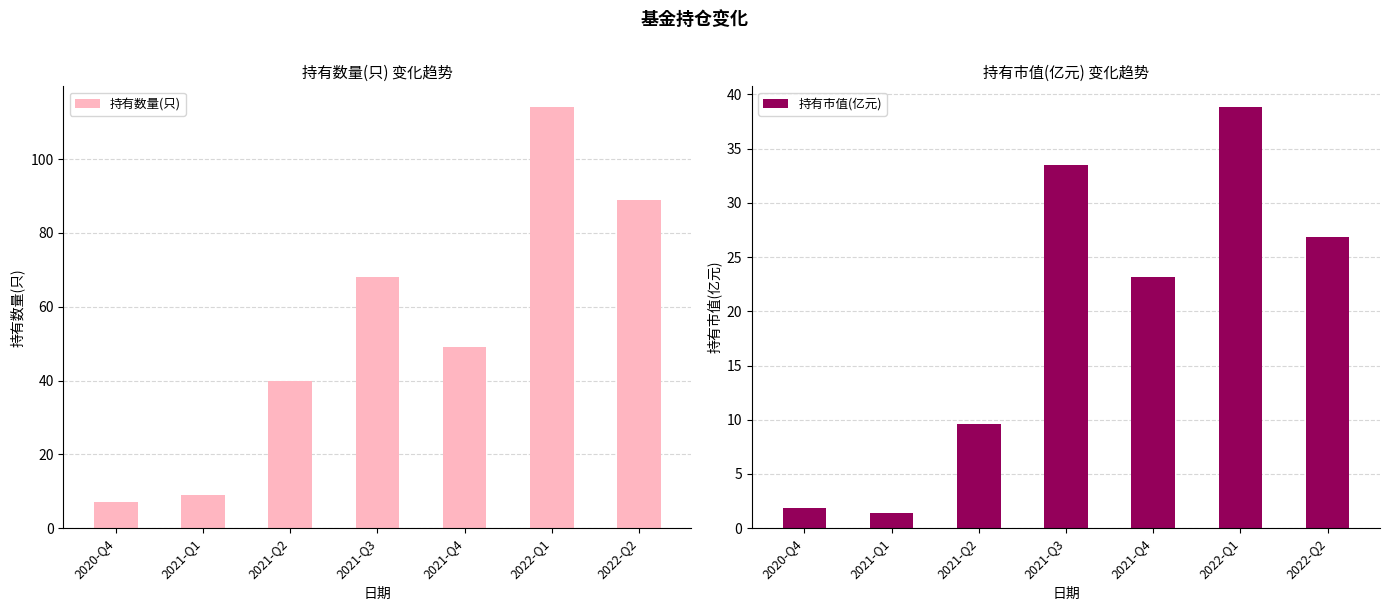

Between 2021-Q4 and 2022-Q1, which series saw the biggest shift?

持有数量(只)